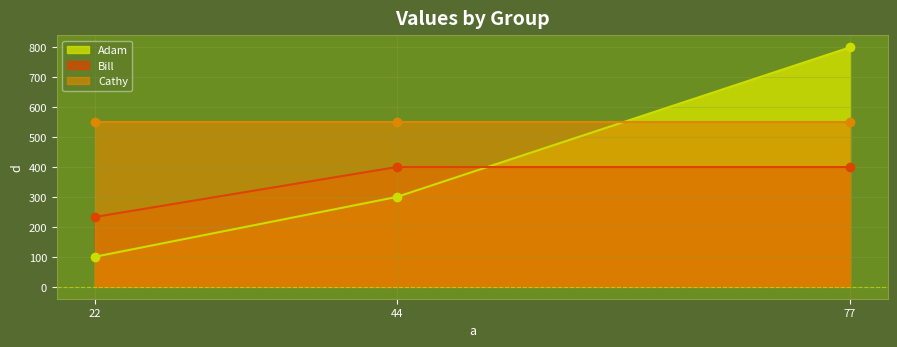

What is the value of the Bill point at the 2nd from the left?

400